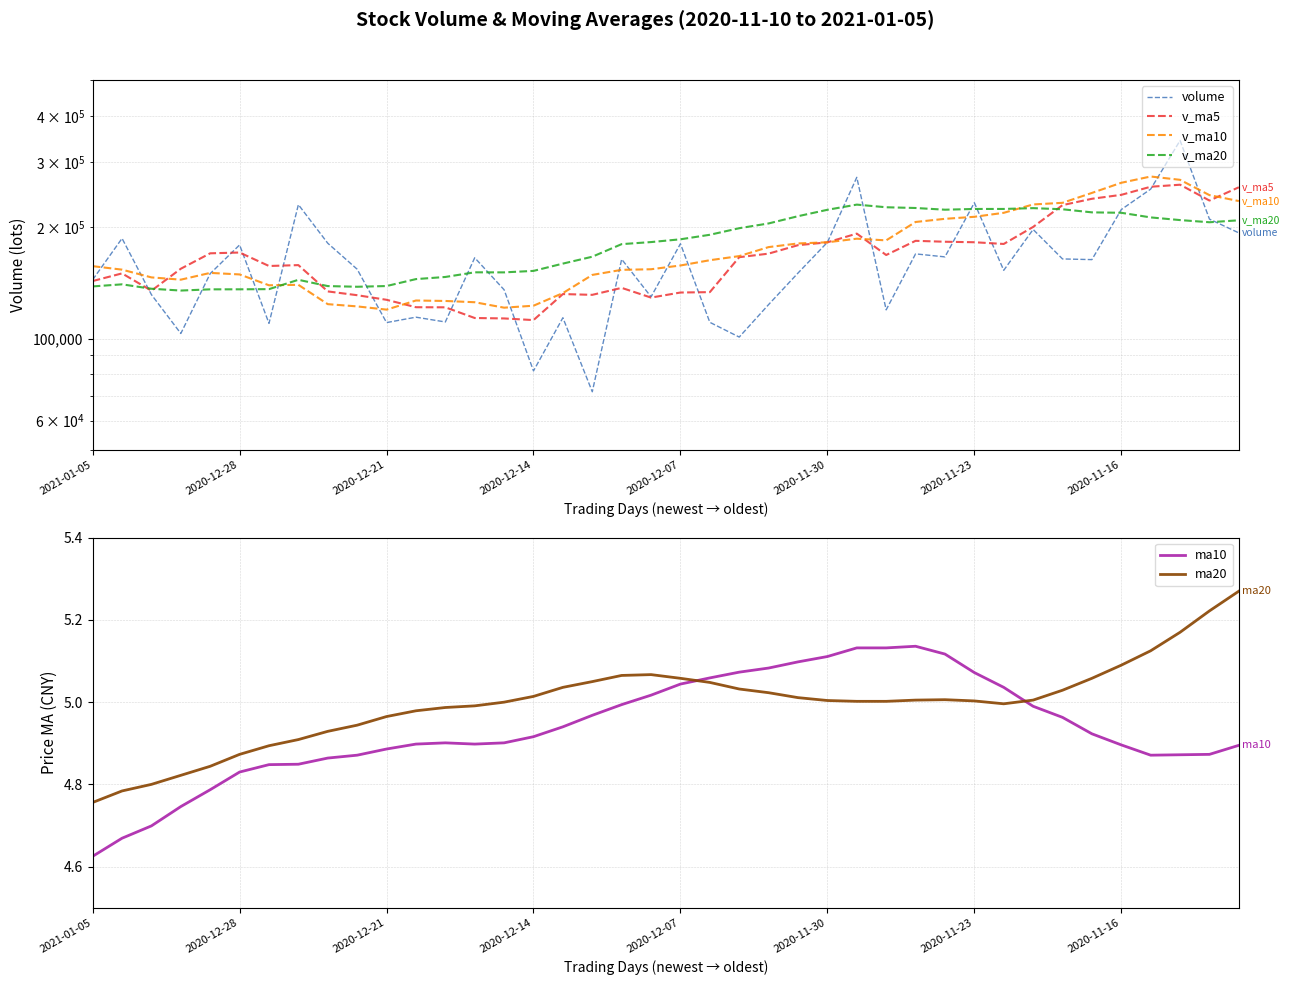

At which label does ma10 reach its minimum?

2021-01-05